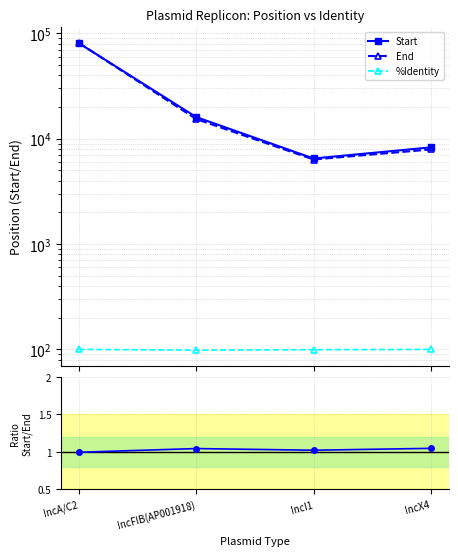

Which category has the highest value in the Start series?

IncA/C2